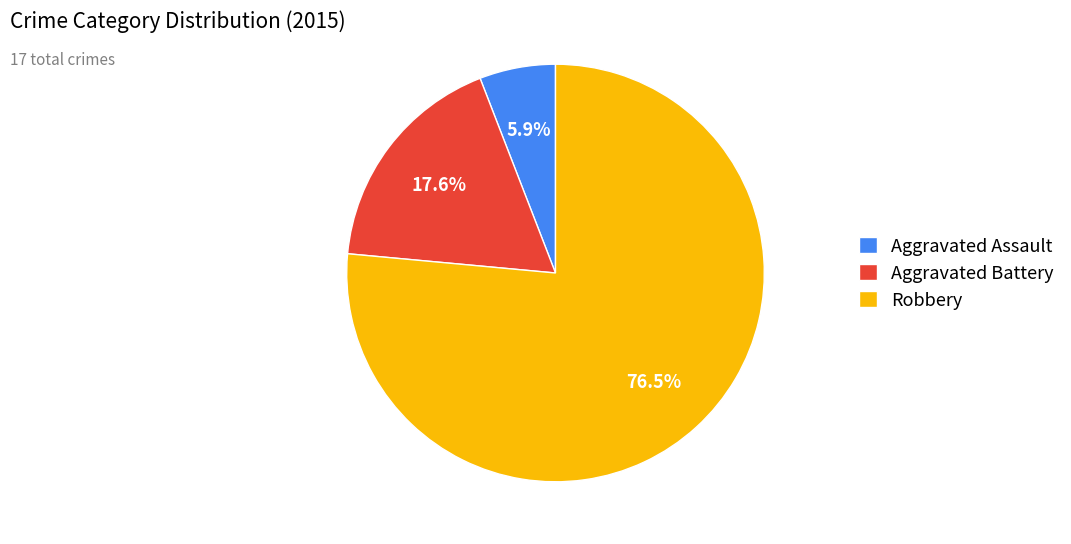

Which has a higher value, Aggravated Battery or Robbery?

Robbery